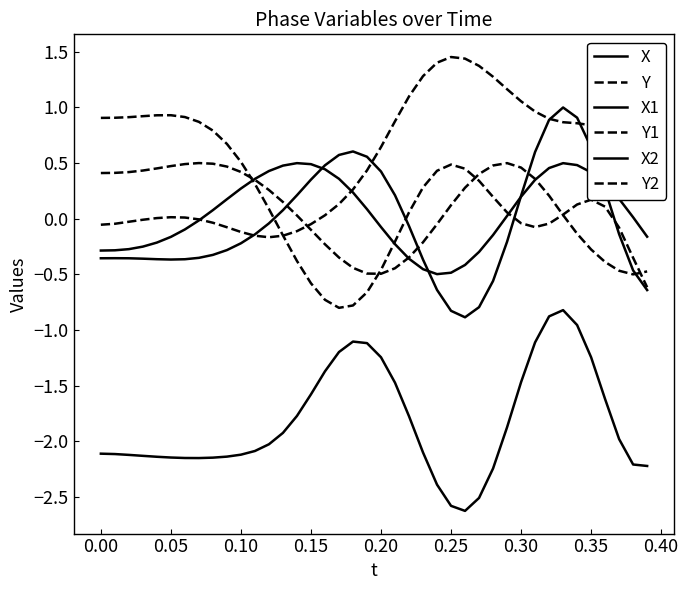

Does the chart have visible grid lines?

No